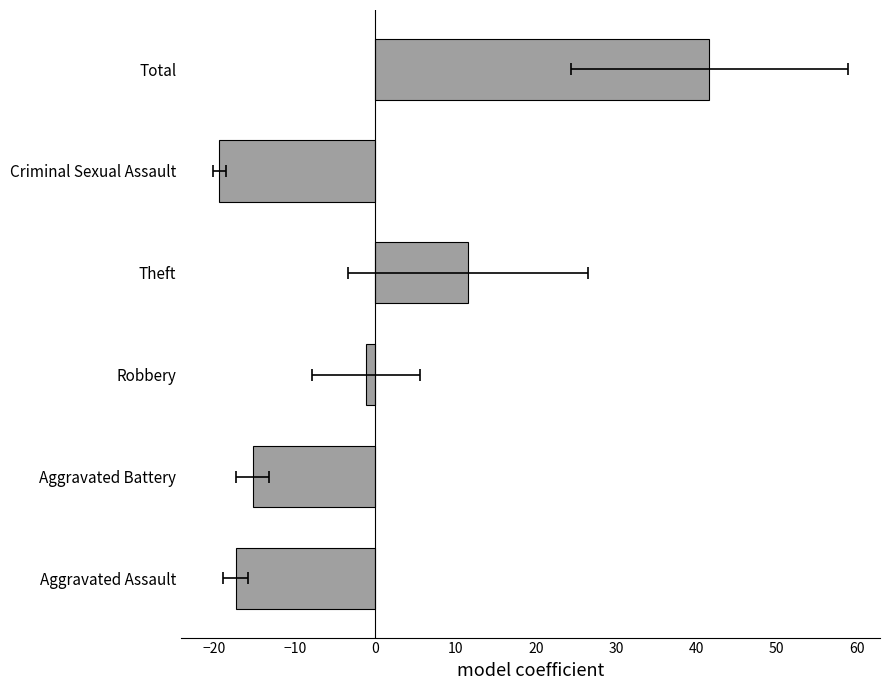

How many bars are there in total?

6